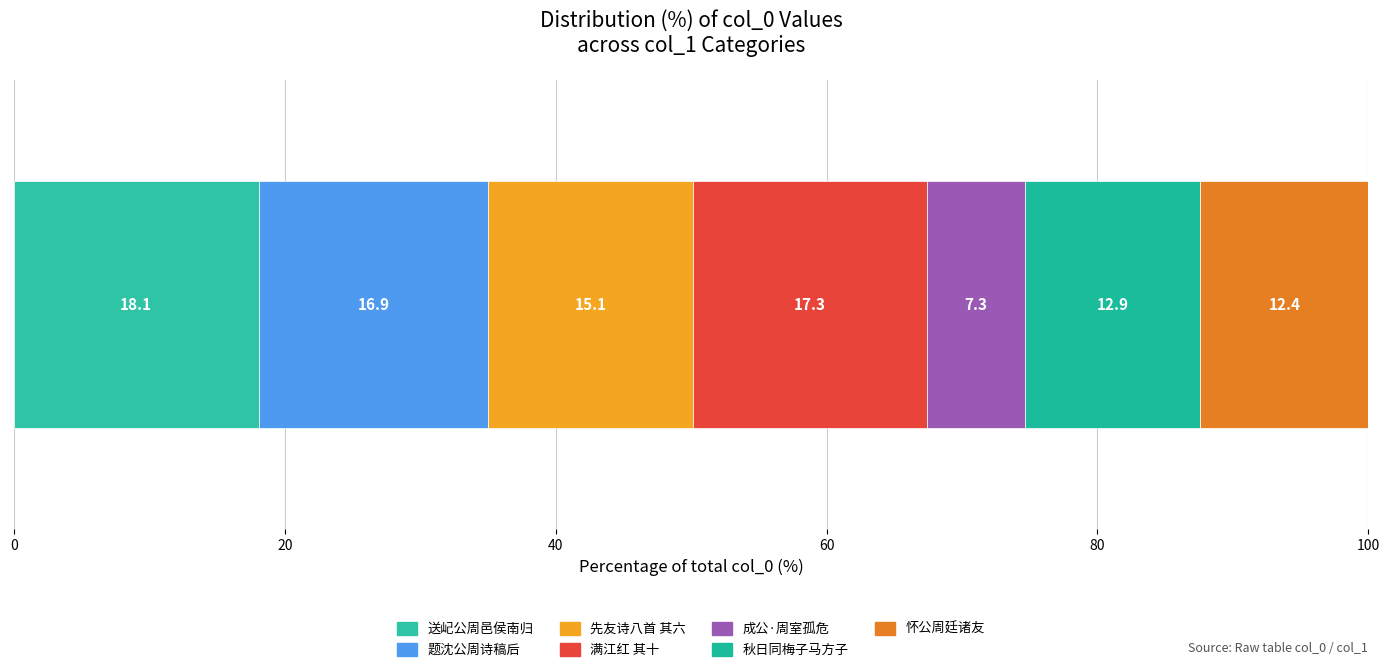

Reading right to left, extract all data points from this chart.

怀公周廷诸友=549251	秋日同梅子马方子公周承明饮北安门水轩=573038	成公·周室孤危若旅人=321561	满江红 其十 顾庵有再柬西樵兼怀京洛故人之作，再用前韵奉酬并怀公㦷周量诸子=764296	先友诗八首 其六 处士沈公周=668332	题沈公周诗稿后=749929	送屺公周邑侯南归=799982